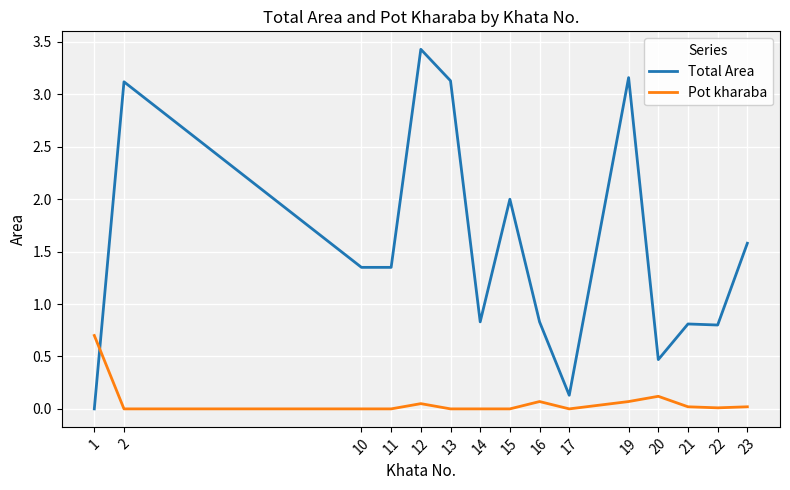

Does the chart display data point markers on the line(s)?

No